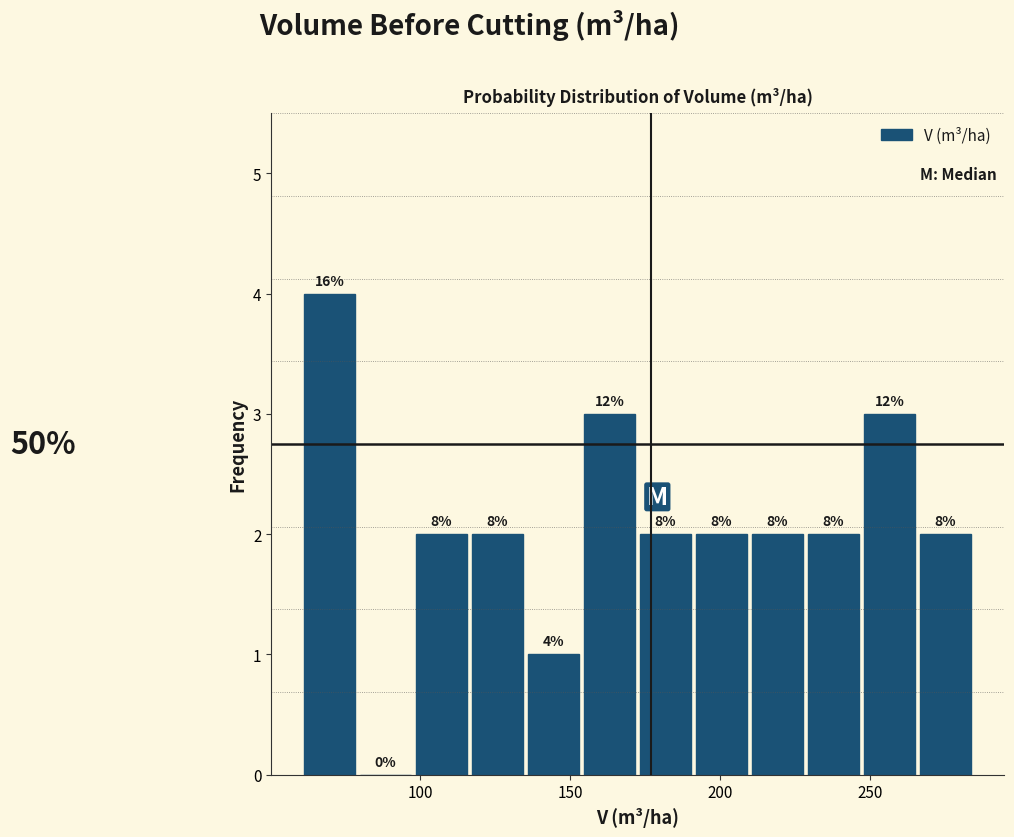

Around what value on the x-axis is the tallest bar? Give the approximate position of its centre, as read against the axis.

70